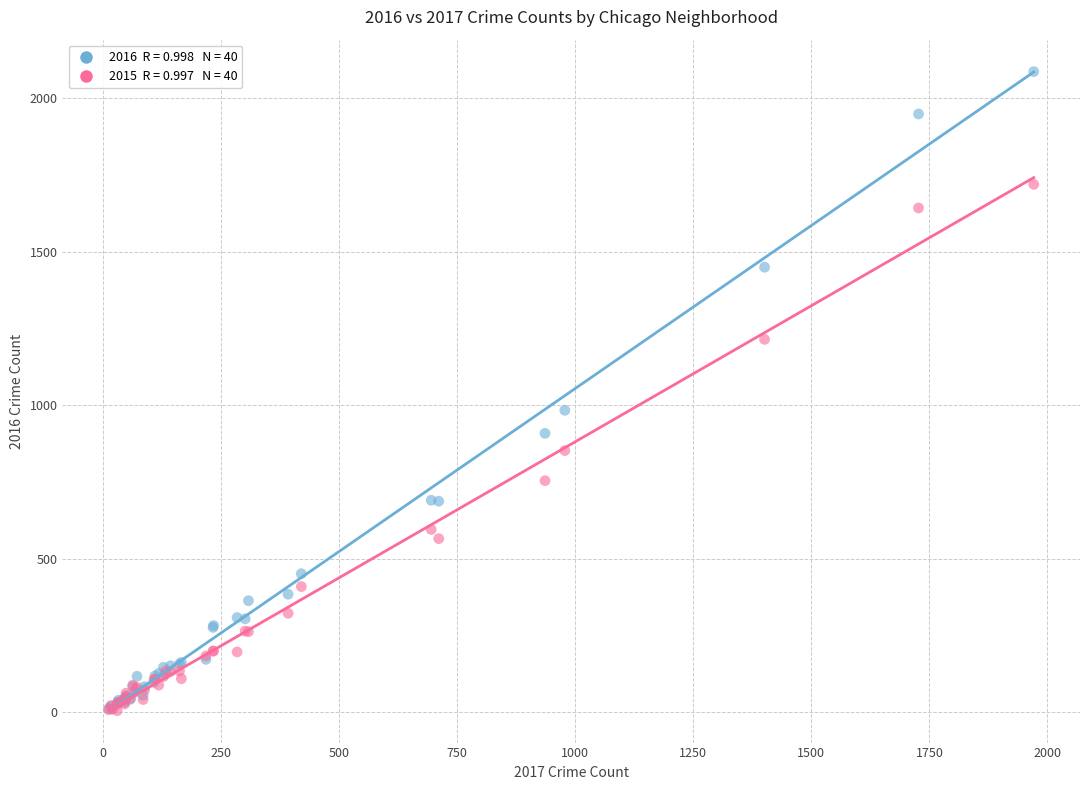

Across all series, what Y value is closest to 1045?

983